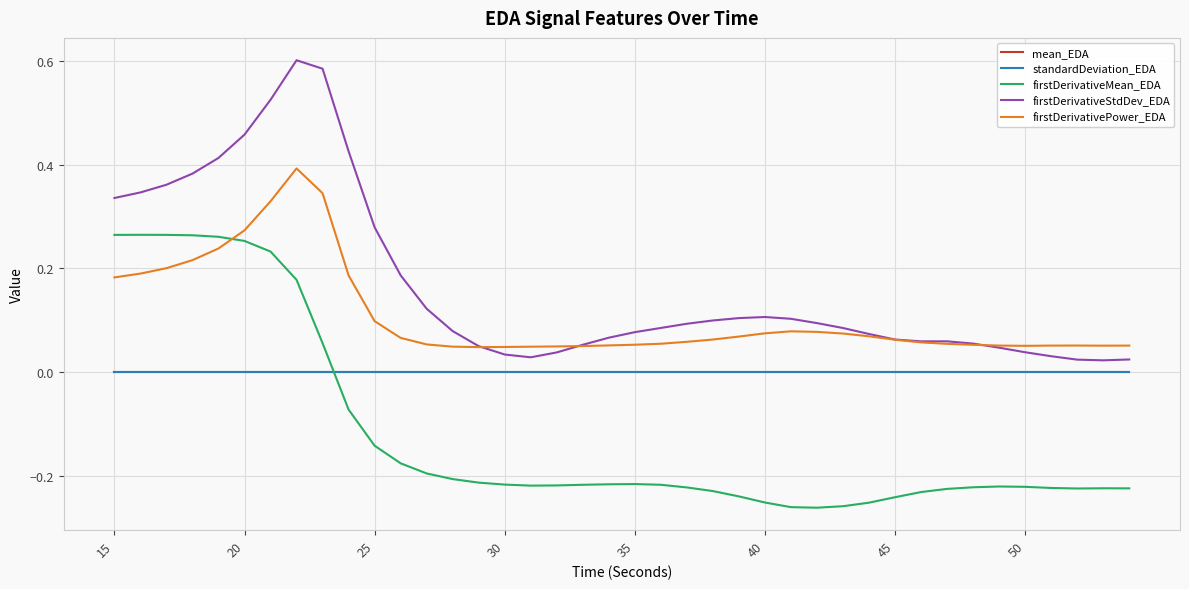

Which series has the largest total across all categories?

firstDerivativeStdDev_EDA